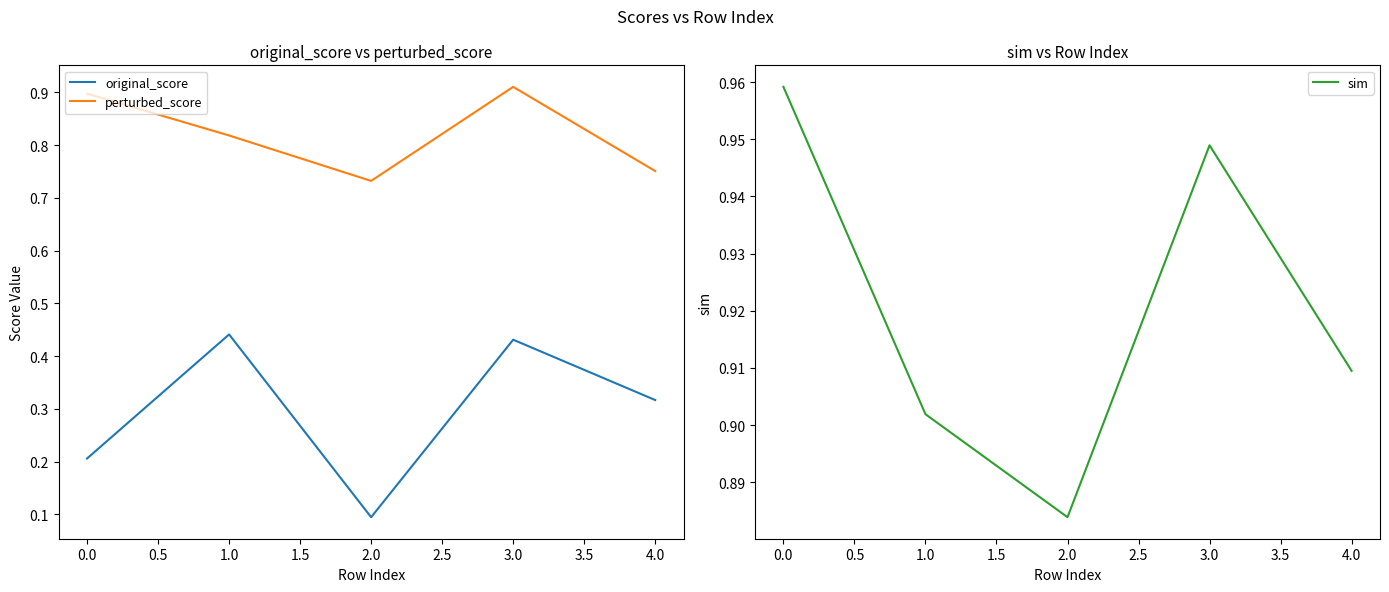

The original_score series shows 0.2 at 4.0. True or false?

False